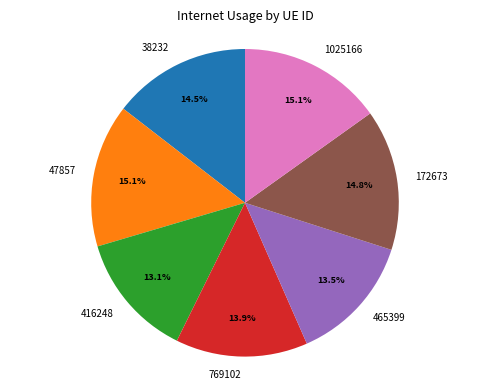

The 47857 slice represents 7% of the pie. True or false?

False